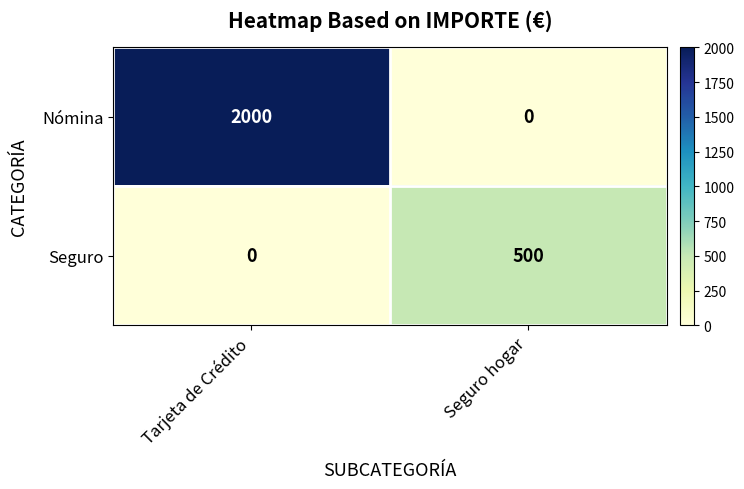

At which category does the chart reach its peak across all series?

Tarjeta de Crédito